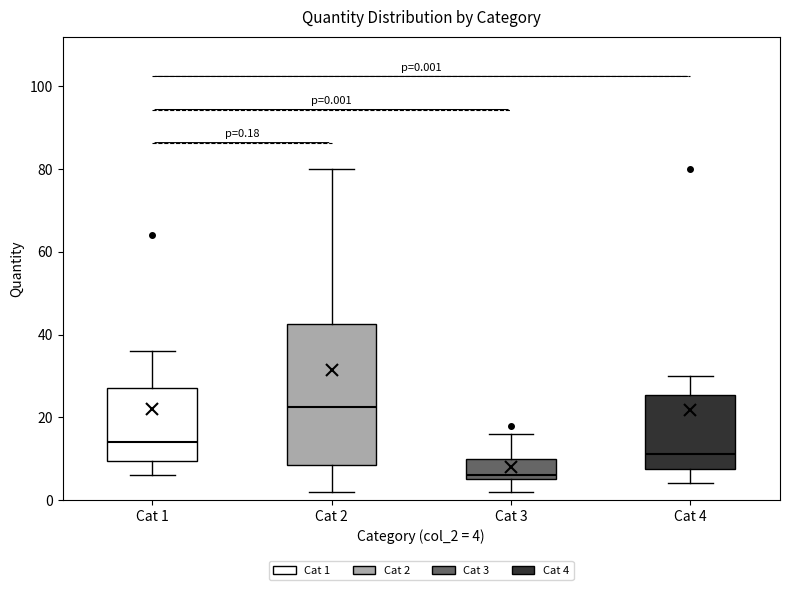

Comparing the boxes themselves (not the whiskers), which one is the tallest?

Cat 2